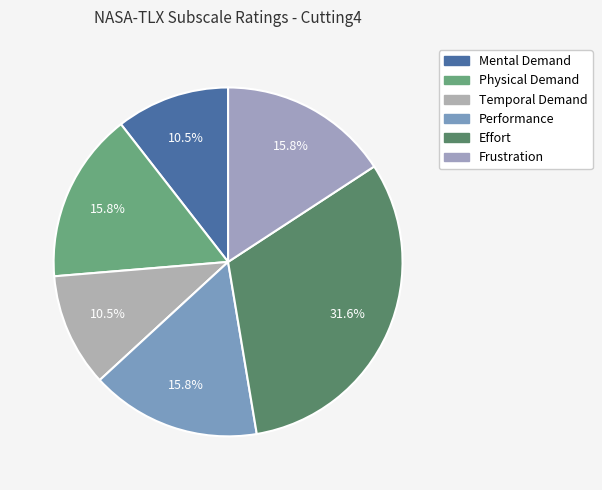

To the nearest percent, what is the average slice percentage?

17%